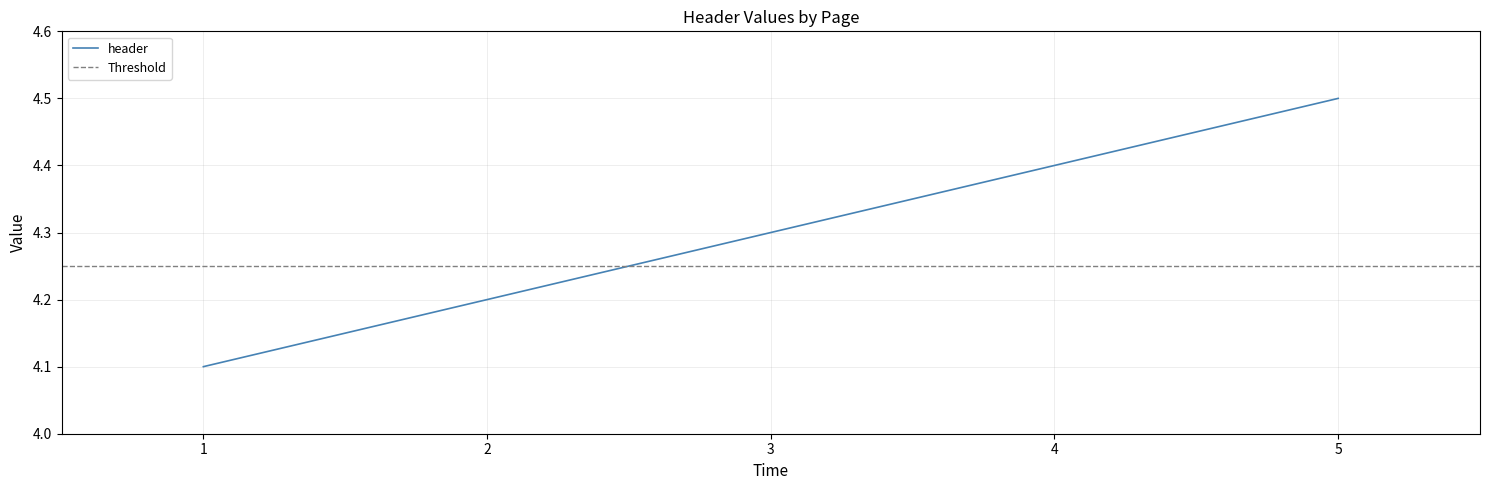

List the labels in order of value, largest first.

5, 4, 3, 2, 1